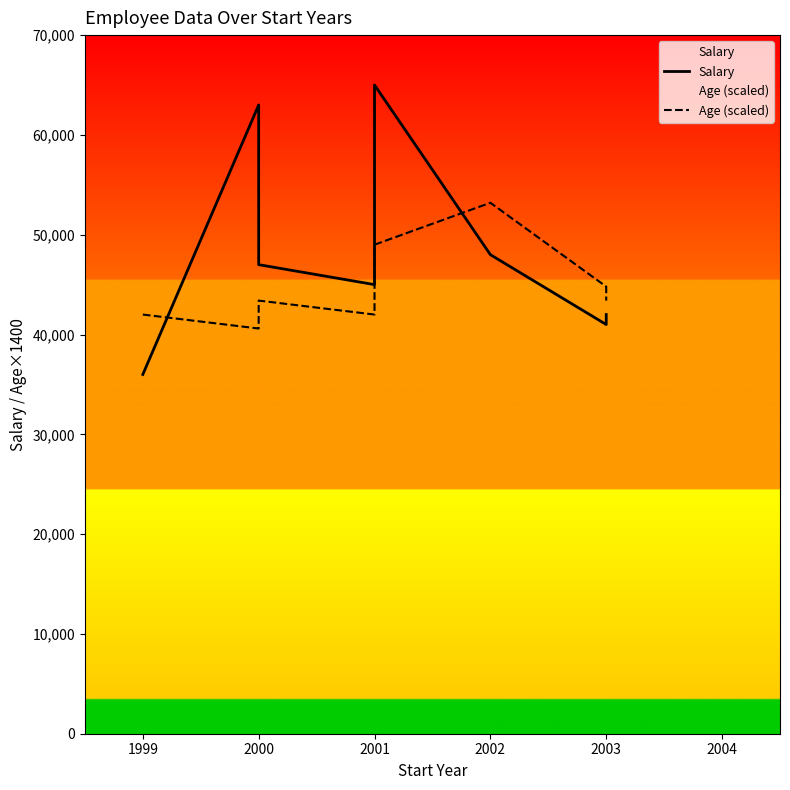

True or false: Salary and Age (scaled) intersect in this chart.

True